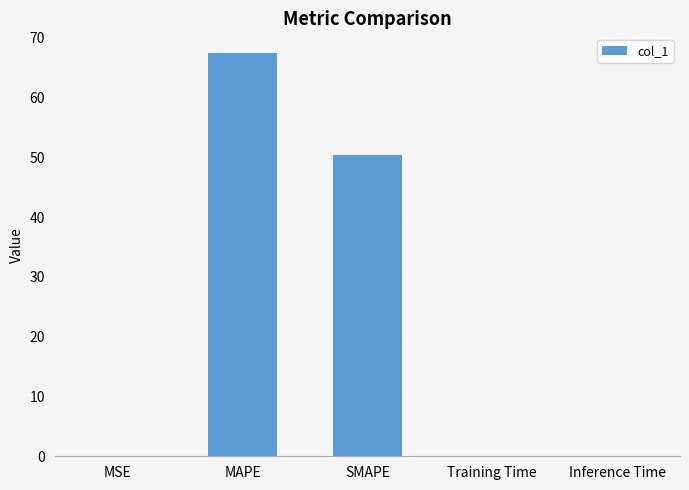

What is the ratio of the value at MAPE to the value at SMAPE?

1.3